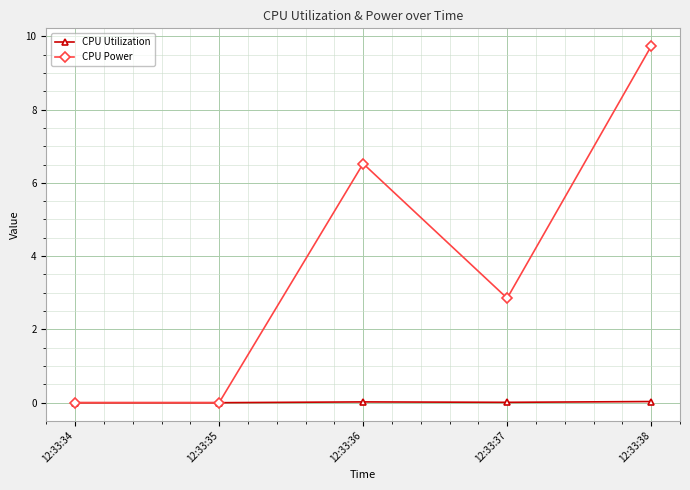

The value of CPU Utilization at 12:33:37 is 0.0. True or false?

True